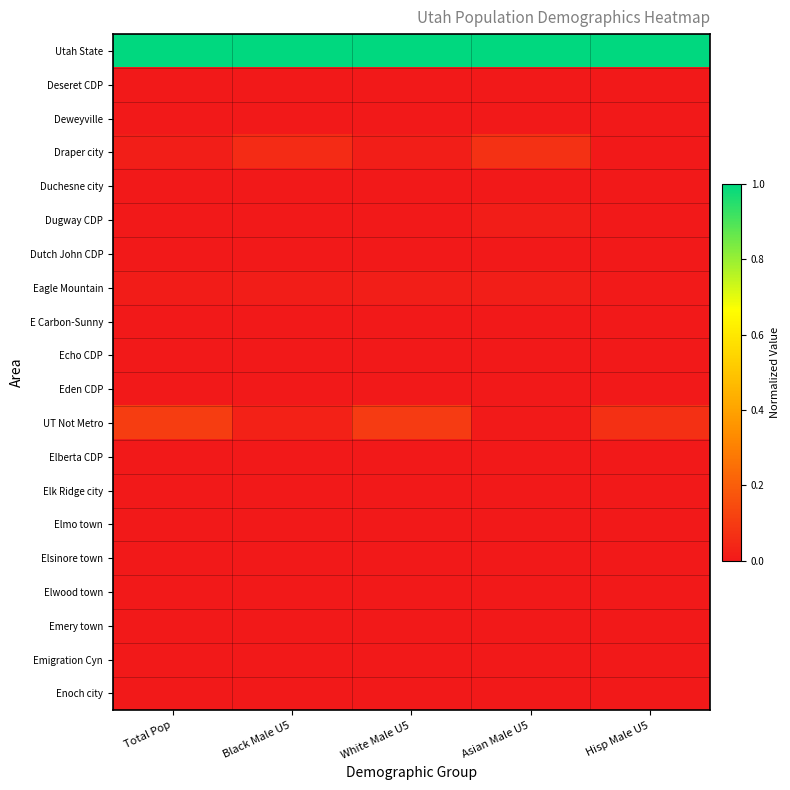

At how many categories does at least one series exceed 0?

5